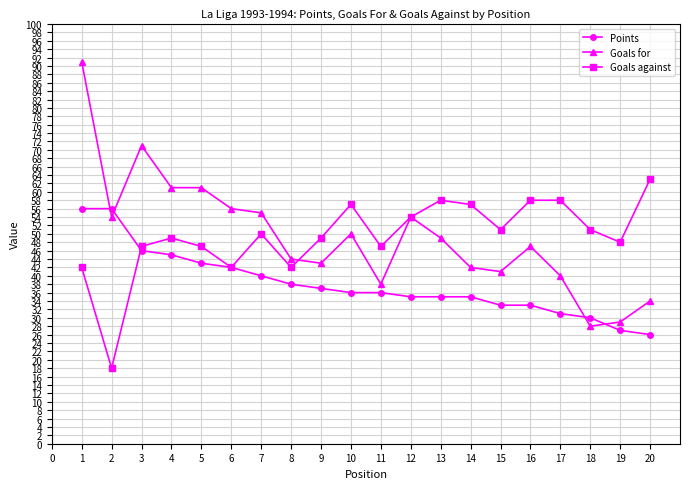

Is it true that Points equals 101 at 2?

False